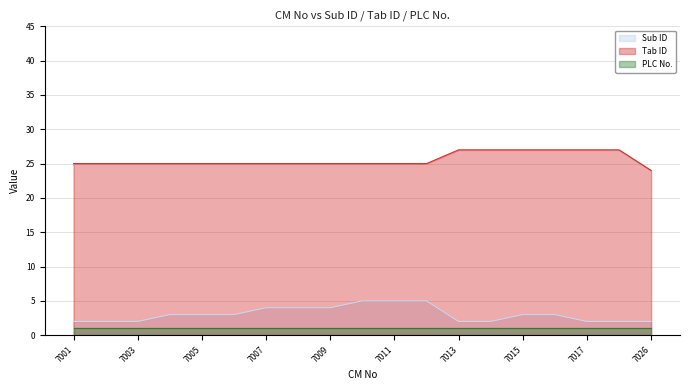

True or false: Tab ID and Sub ID cross at least once.

False